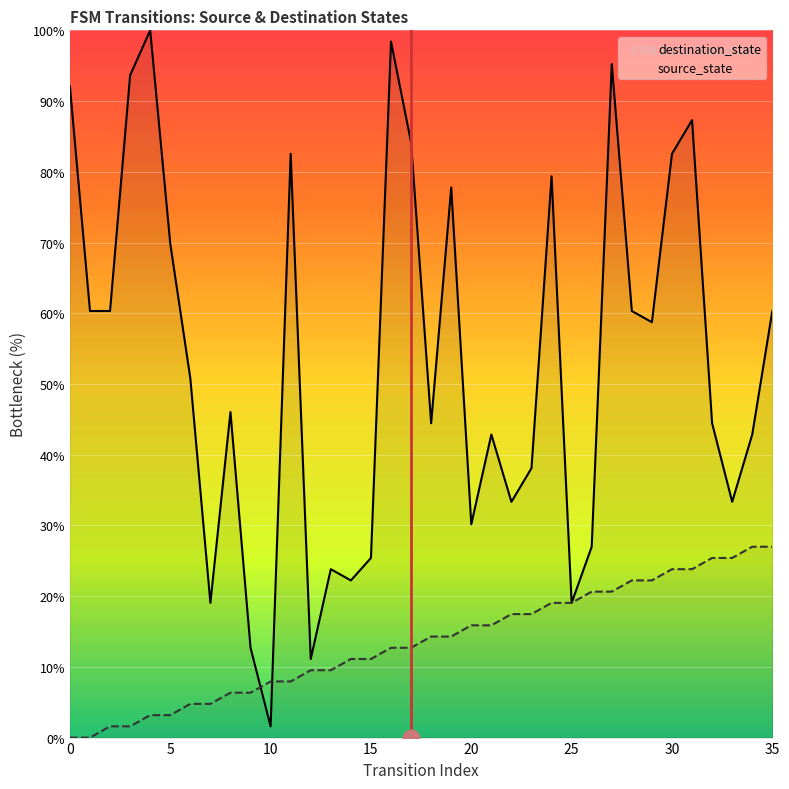

True or false: destination_state and source_state cross at least once.

True